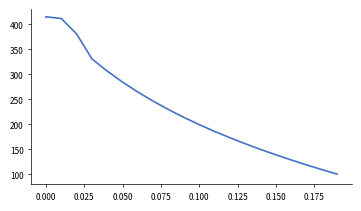

What is the minimum value shown in the chart?

100.5